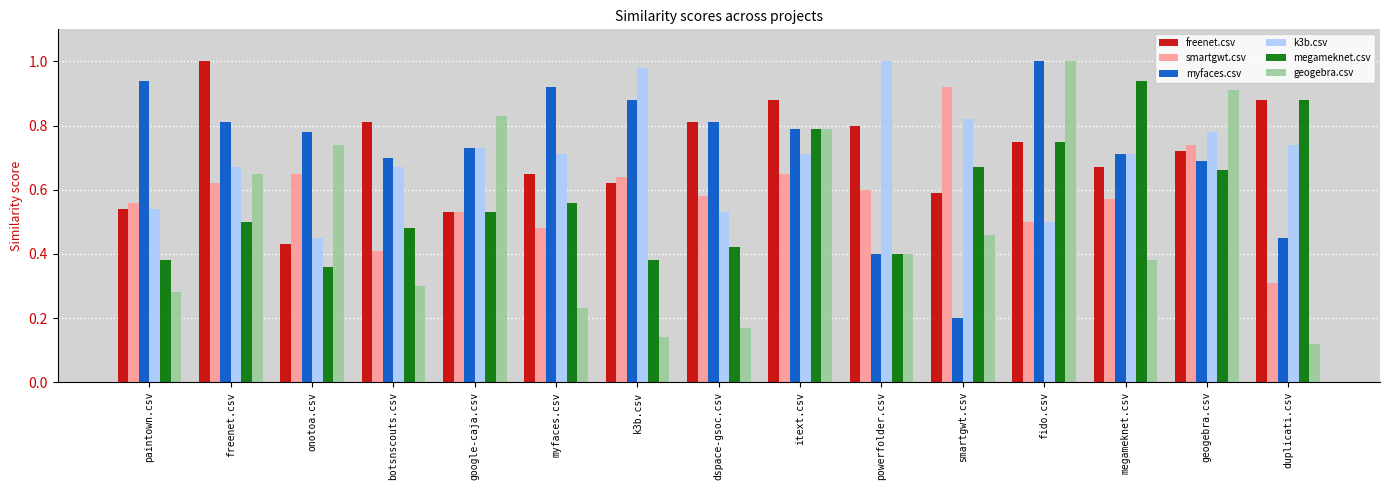

Between smartgwt.csv and geogebra.csv, which series saw the biggest shift?

myfaces.csv